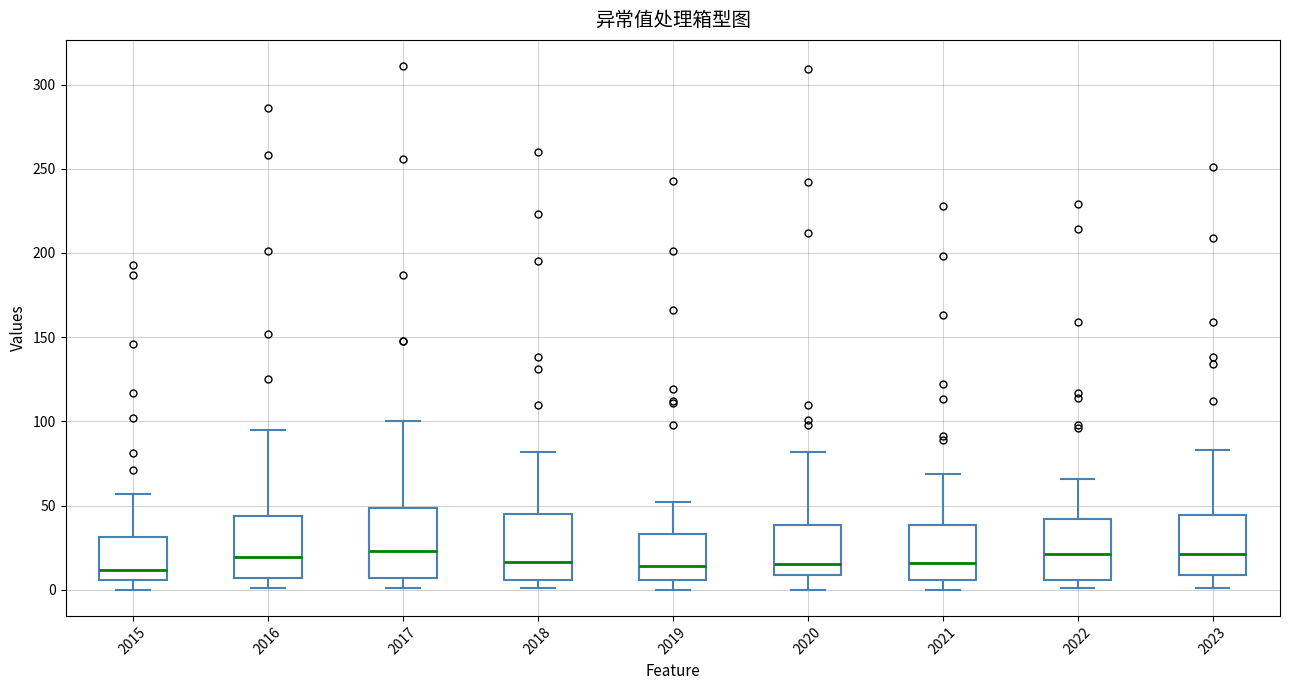

Where is the lower edge of the box at x = 2015 on the y-axis? The values are not printed on the chart, so give them approximately, as read against the axis.

5